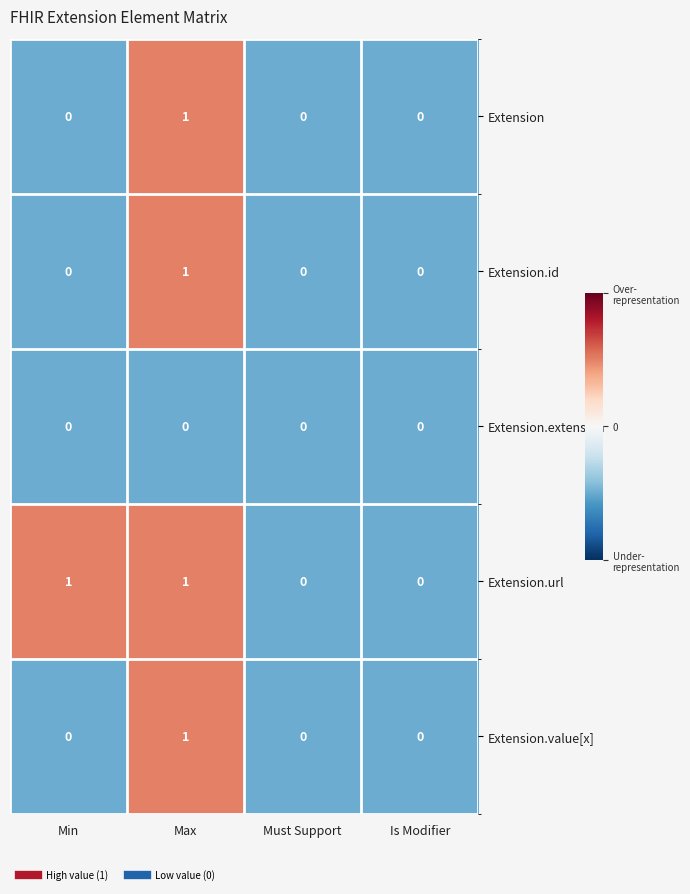

The Extension.id series shows 2 at Max. True or false?

False